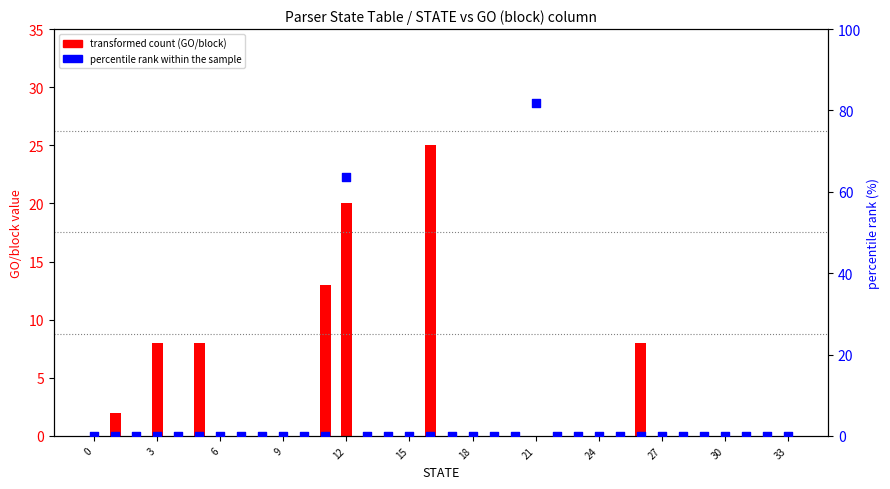

Which series contains the lowest Y value?

transformed count (GO/block)